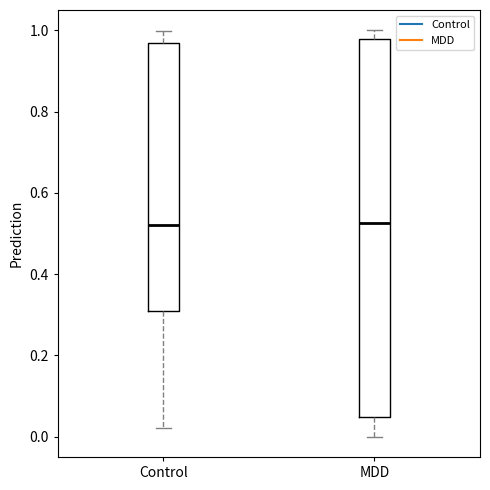

Which box is the tallest, from its lower edge to its upper edge?

MDD